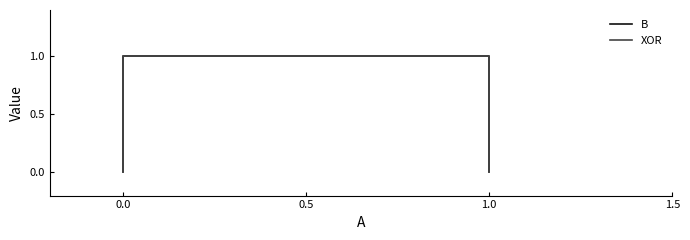

True or false: B and XOR intersect in this chart.

False